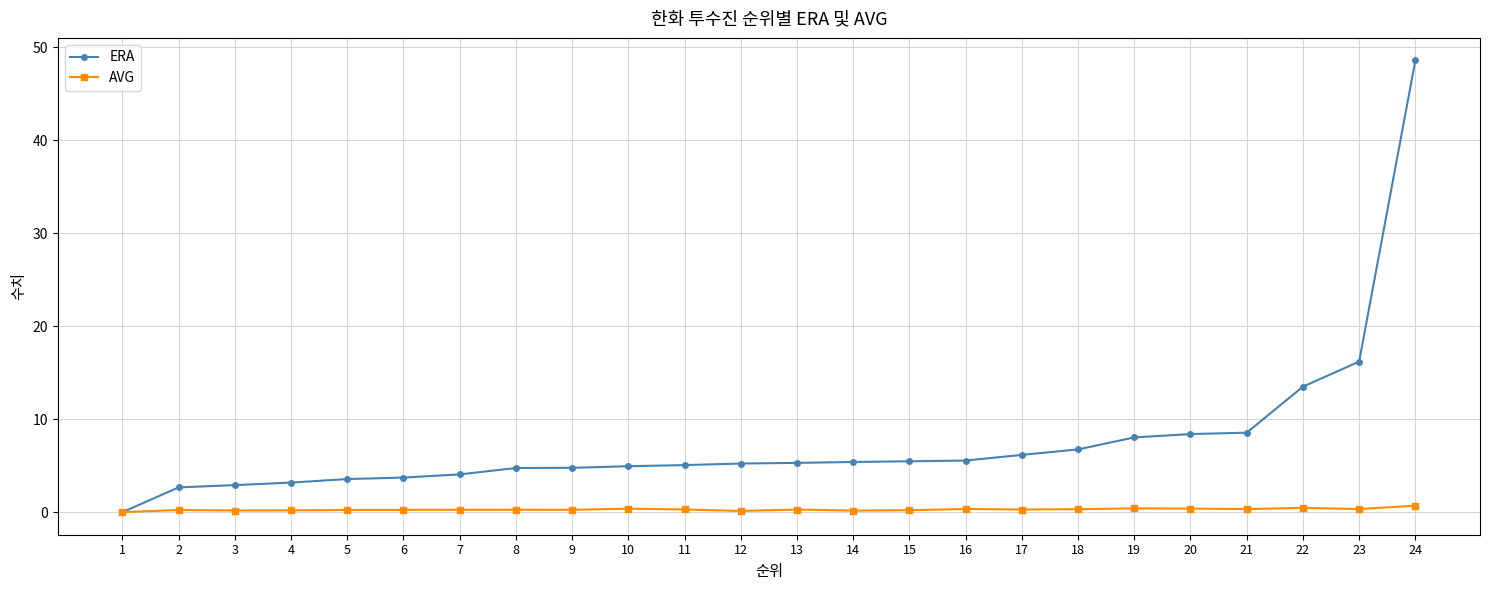

What is the maximum value for ERA?

48.6